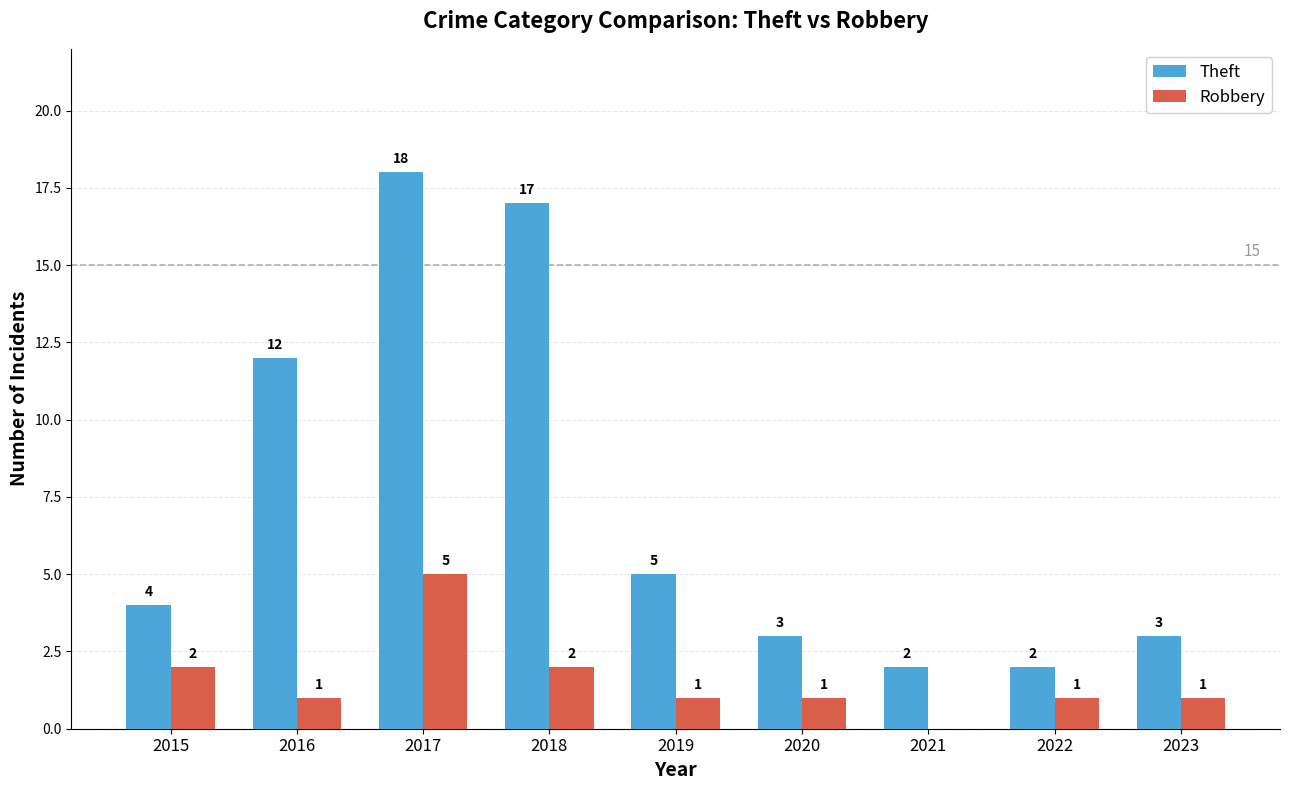

Are the bars grouped side by side (vs. stacked)?

Yes